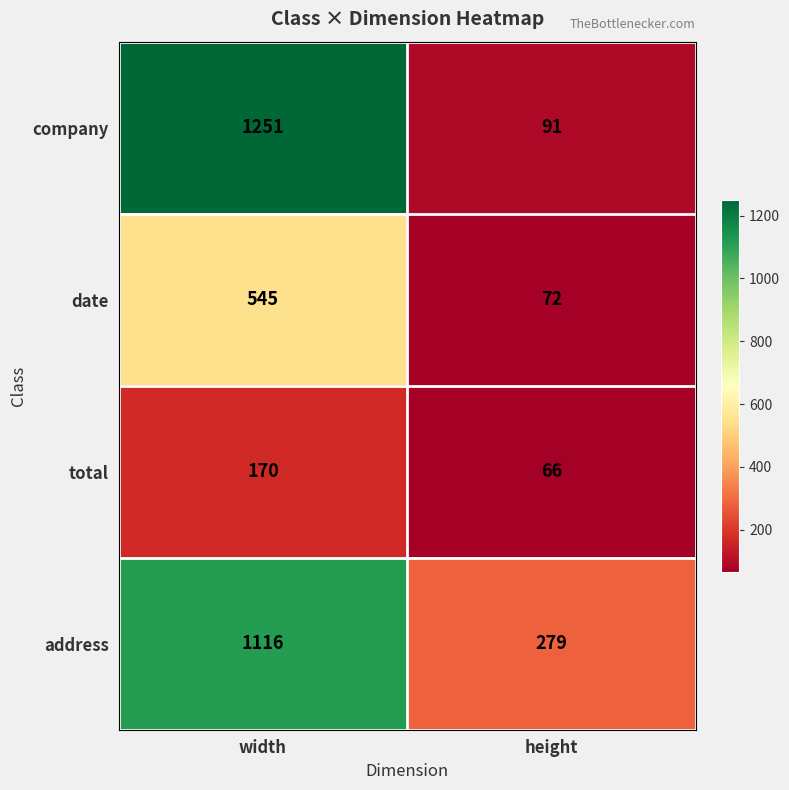

List the series in order of their peak value, highest first.

company, address, date, total